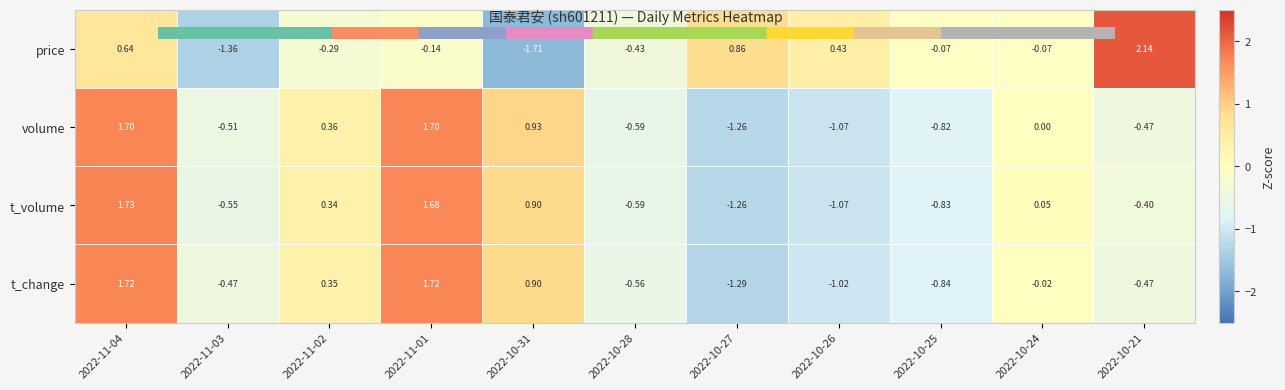

At which category is the sum across all series the highest?

2022-11-04